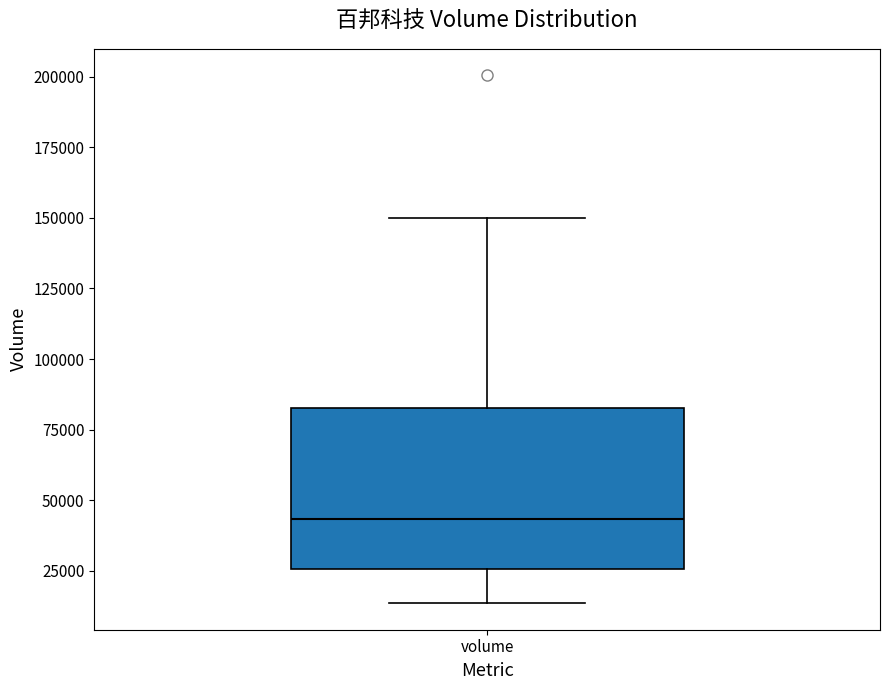

Transcribe this box plot: give where the median line is, the range the box spans, and where the two whiskers end, as read against the y-axis. The values are not printed on the chart, so give them approximately, as read against the axis.

median 45000, box 25000 to 85000, whiskers 15000 to 150000